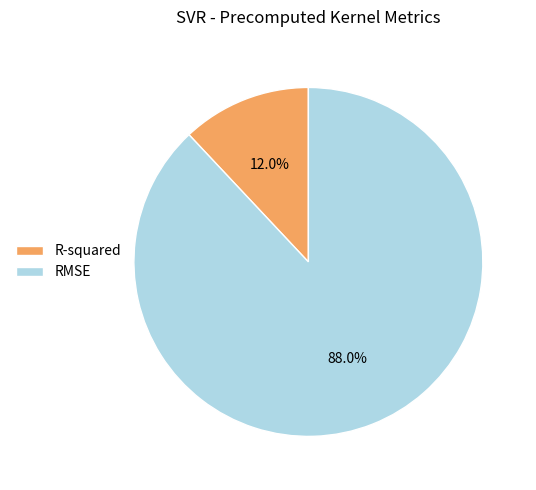

Count the number of slices in the pie.

2